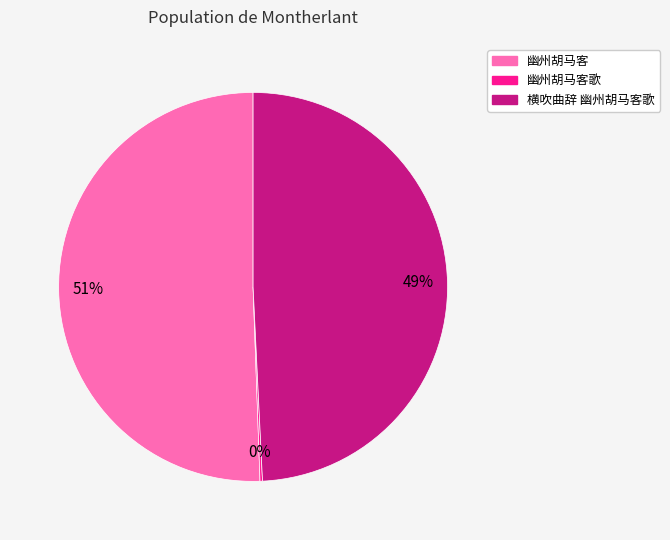

What is the majority slice?

幽州胡马客